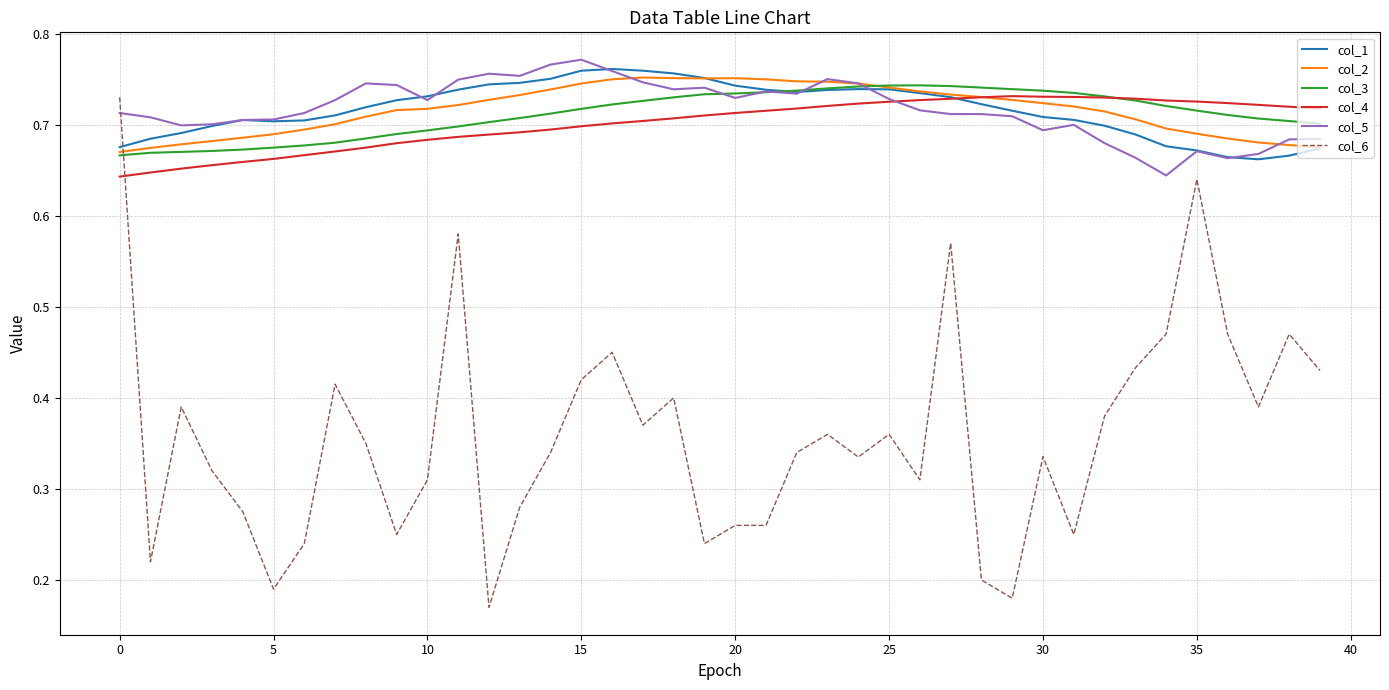

How many intersections are there between col_6 and col_2?

1